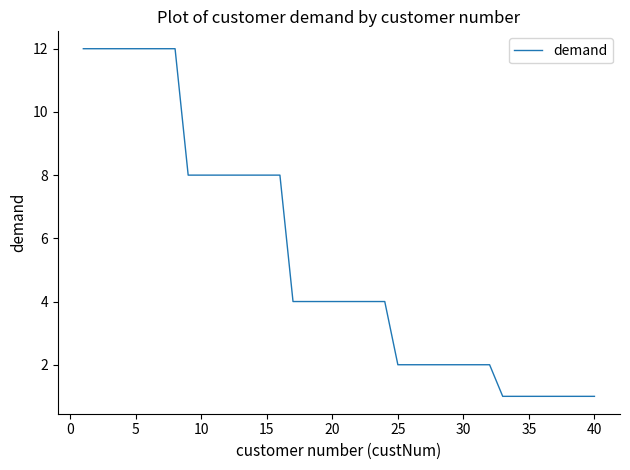

What is the sum of all values?

216